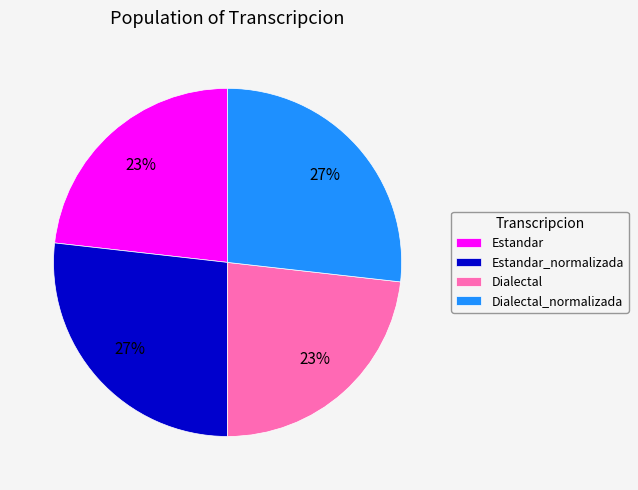

The Dialectal_normalizada slice represents 27% of the pie. True or false?

True